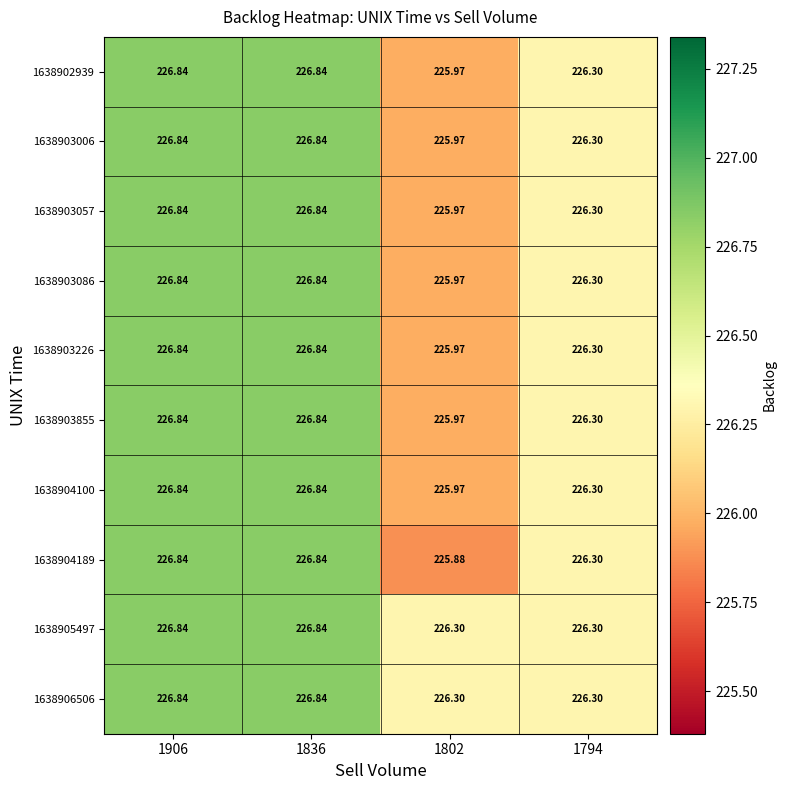

Is the value of 1638904189 at 1906 greater than the value of 1638903057 at 1794?

Yes